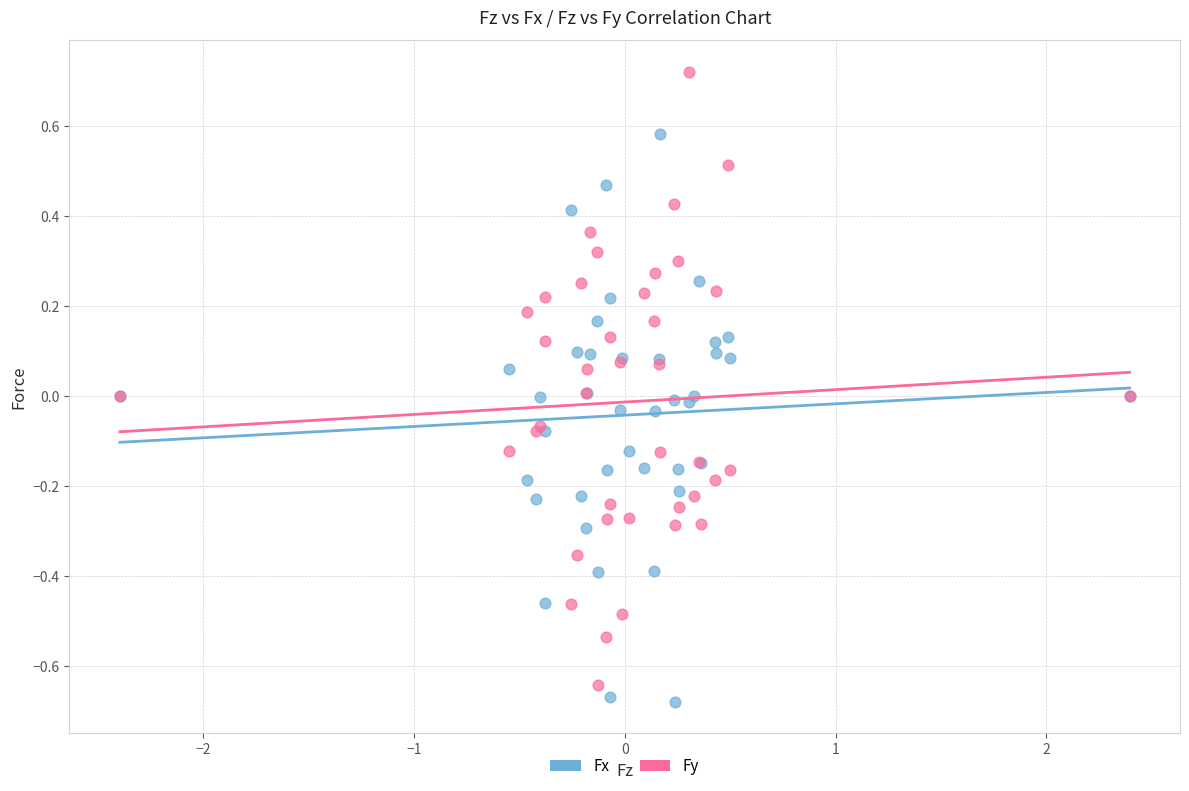

What is the X range (max minus min) for the scatter plot?

4.8